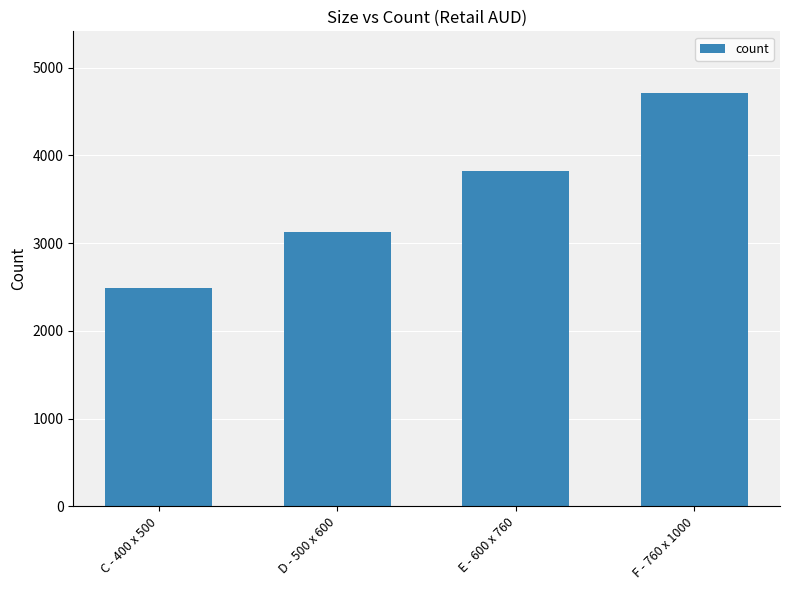

The value at F - 760 x 1000 is 2845.8. True or false?

False